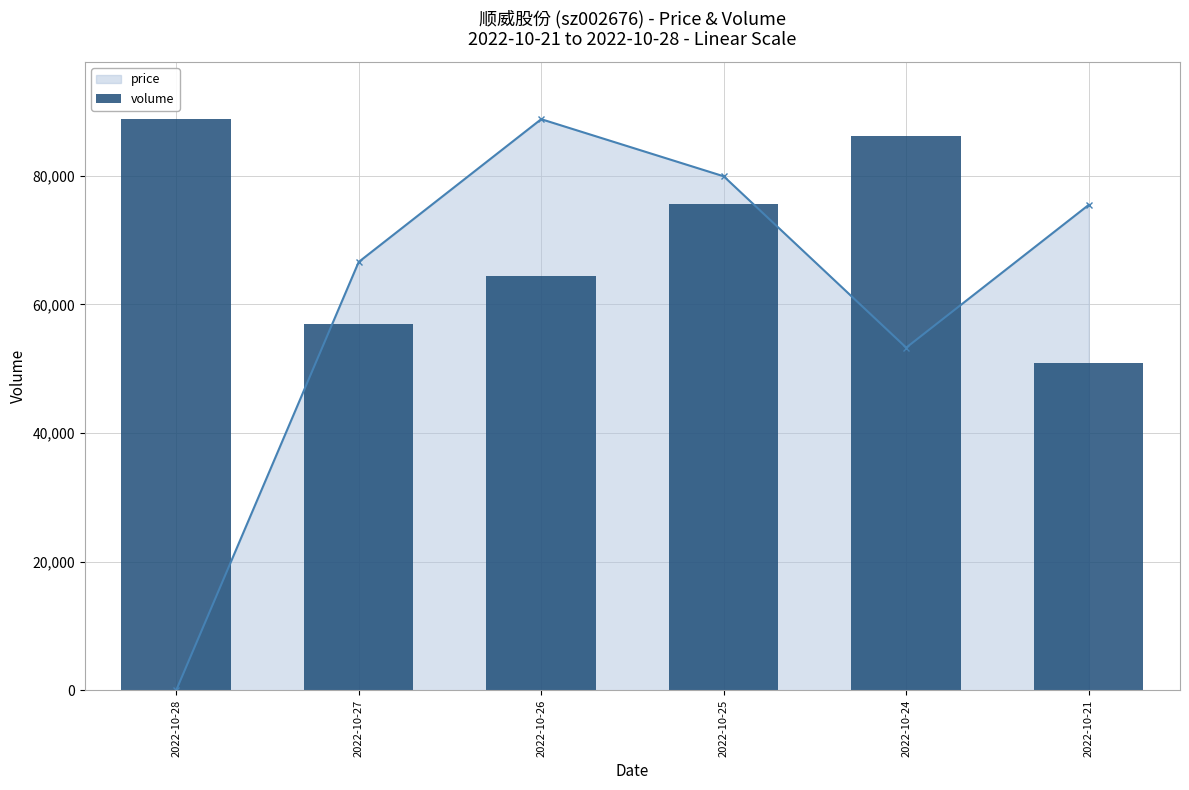

Where does the data first go above 75694?

2022-10-28